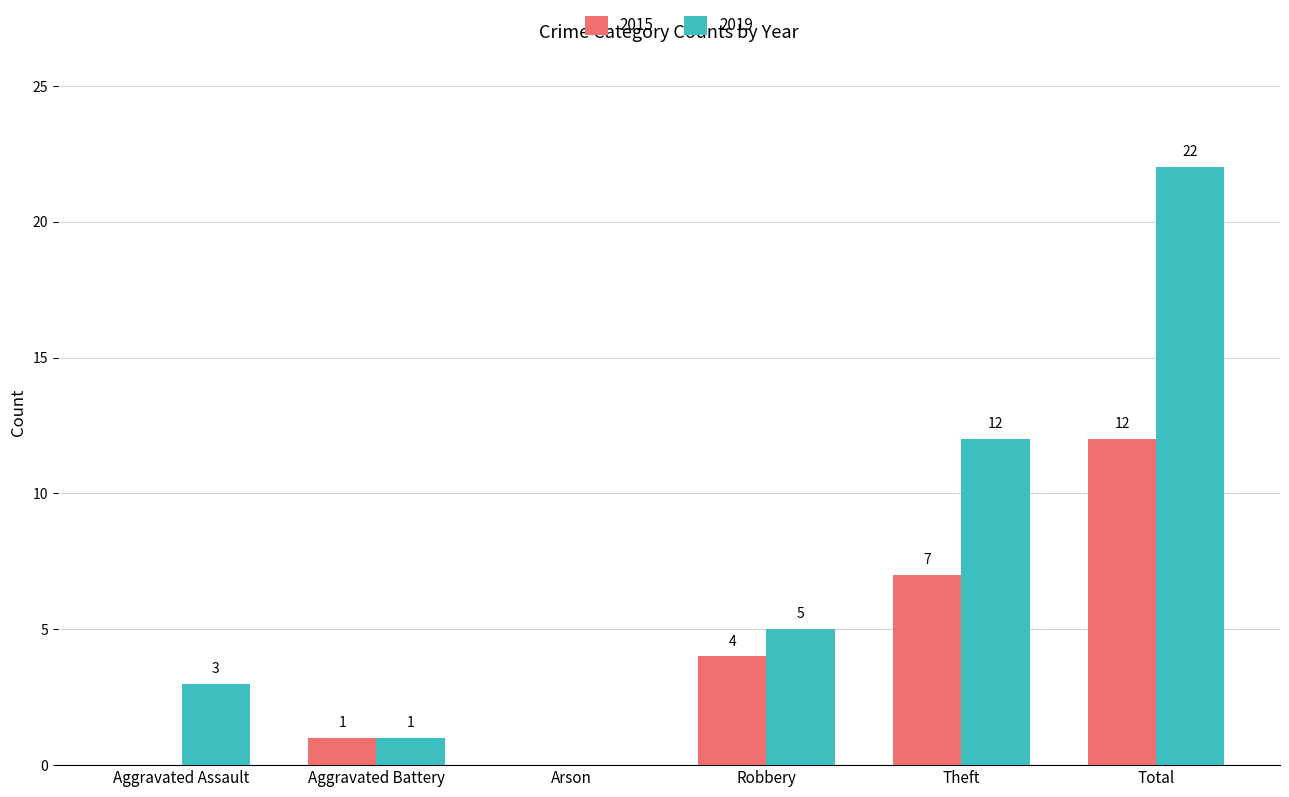

Reading right to left, extract all data points from this chart.

2015: Total=12	Theft=7	Robbery=4	Arson=0	Aggravated Battery=1	Aggravated Assault=0
2019: Total=22	Theft=12	Robbery=5	Arson=0	Aggravated Battery=1	Aggravated Assault=3